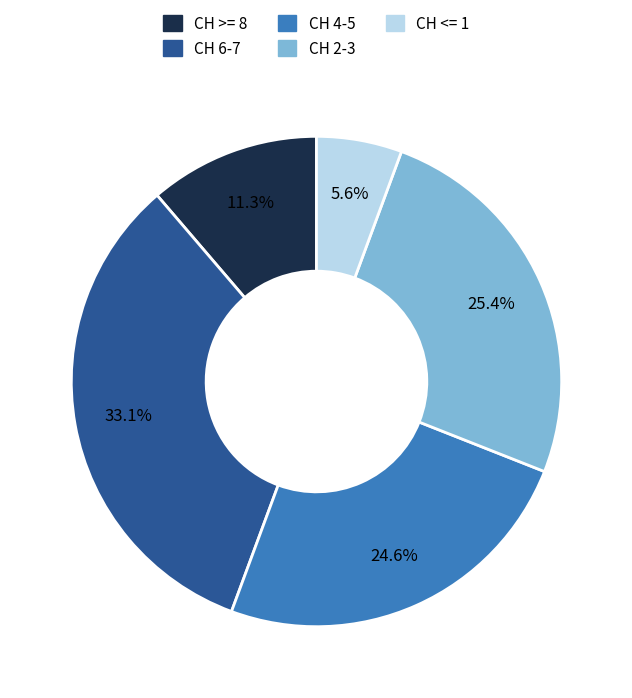

Is there any slice that represents more than half of the pie?

No